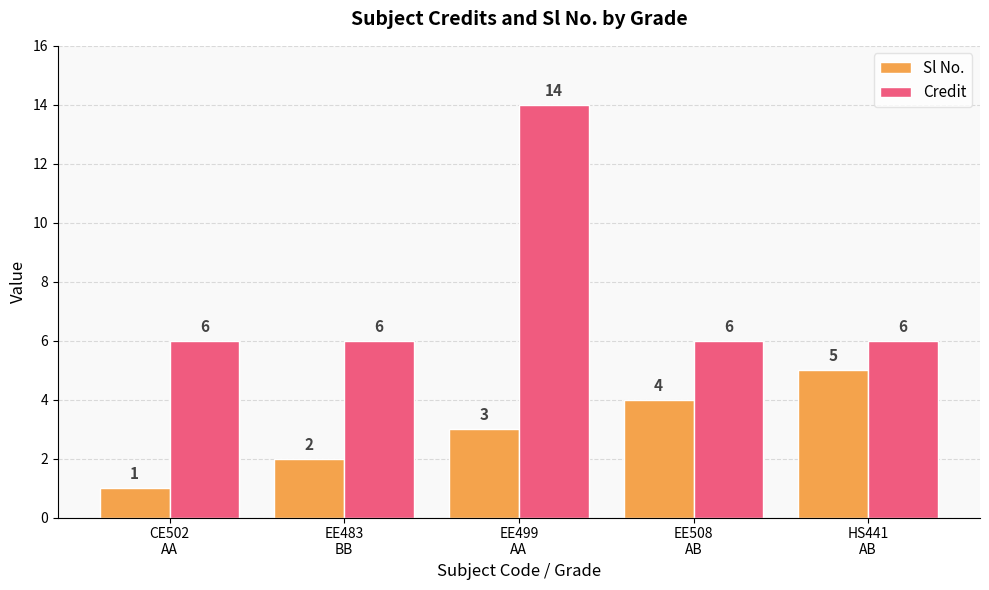

The value of Credit at CE502
AA is 6. True or false?

True